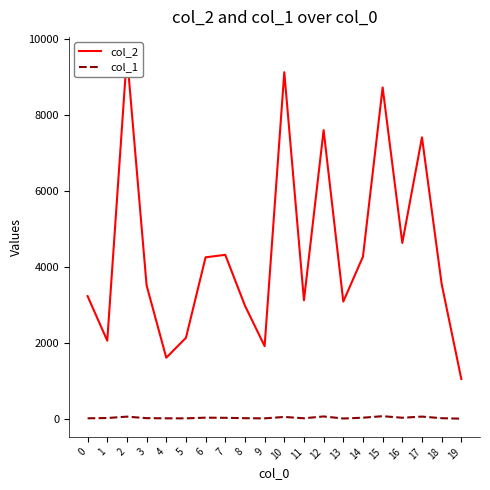

What is the difference between the col_2 values at 15 and 12?

1123